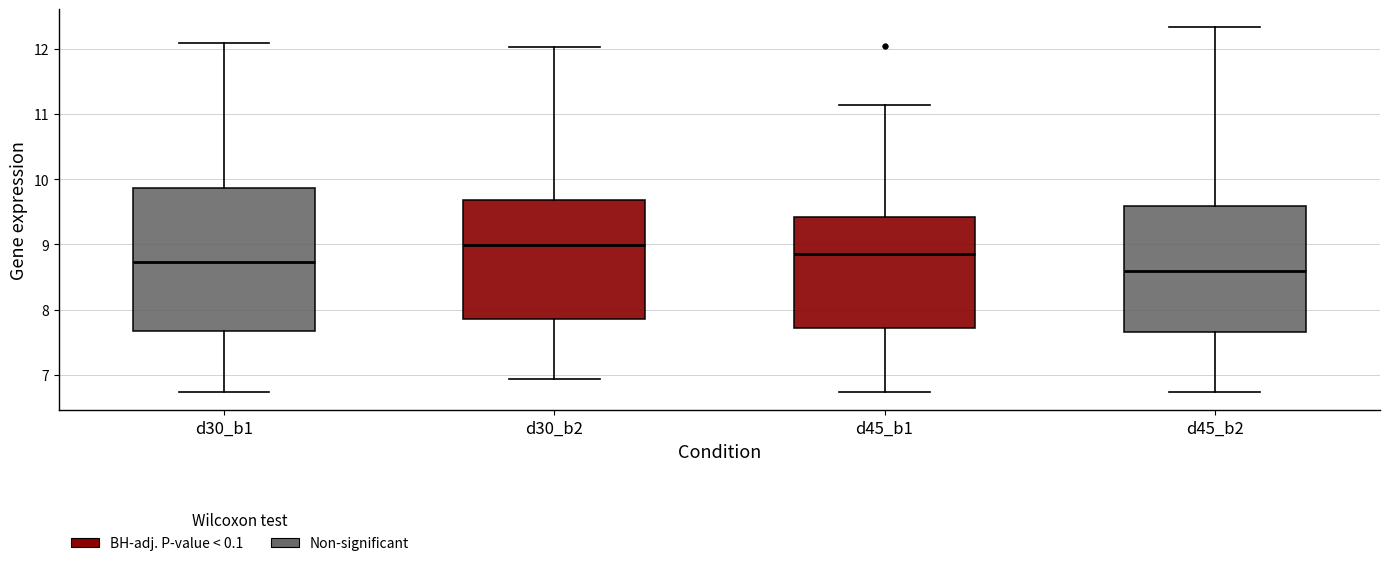

Comparing the boxes themselves (not the whiskers), which one is the tallest?

d30_b1